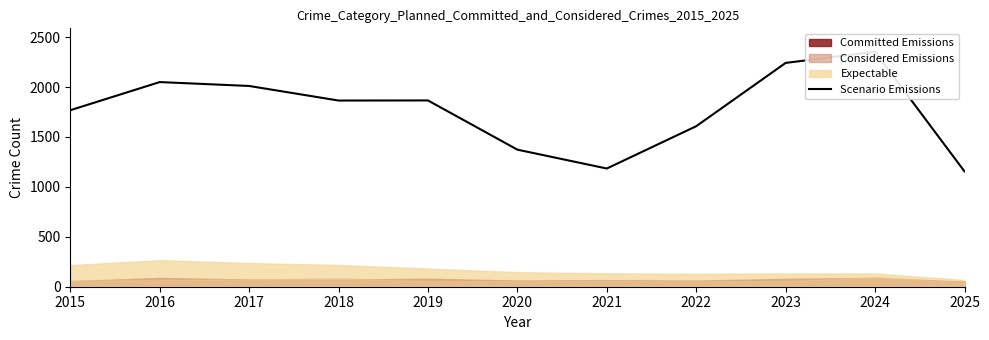

What is the value of the 2nd point from the left?

2050